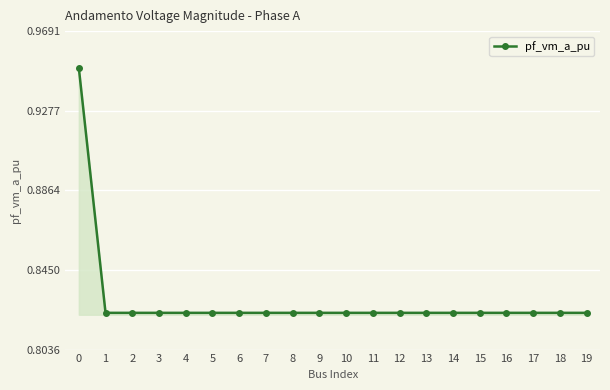

True or false: there are more than 0 points higher than both neighbors.

True